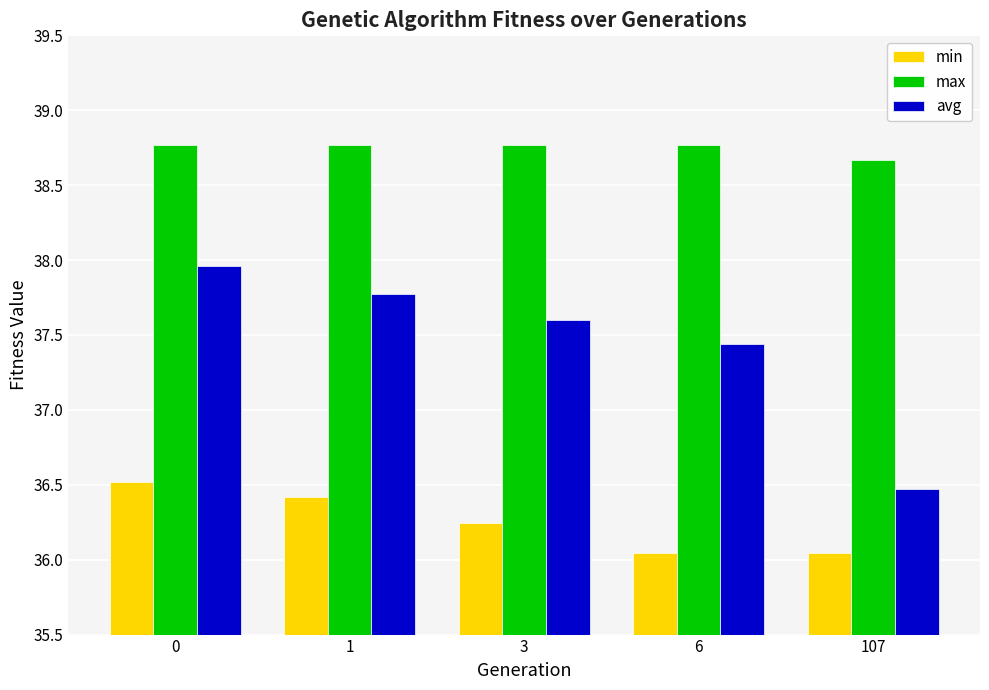

Which series has the largest total across all categories?

max